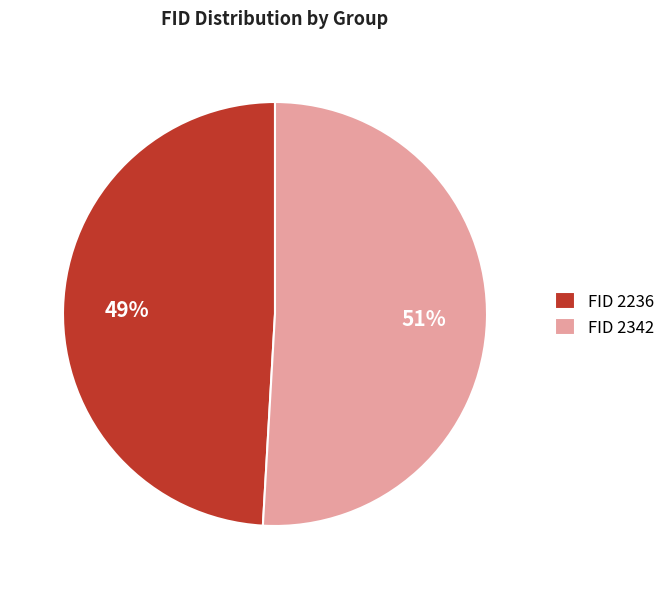

Which category has the smallest portion of the pie?

FID 2236